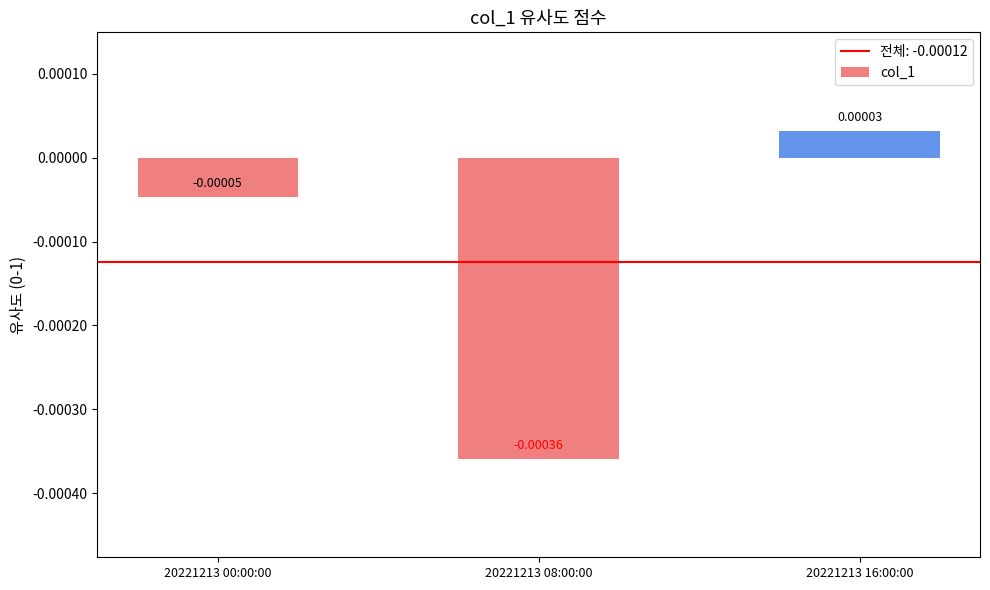

How many values are below 0?

2